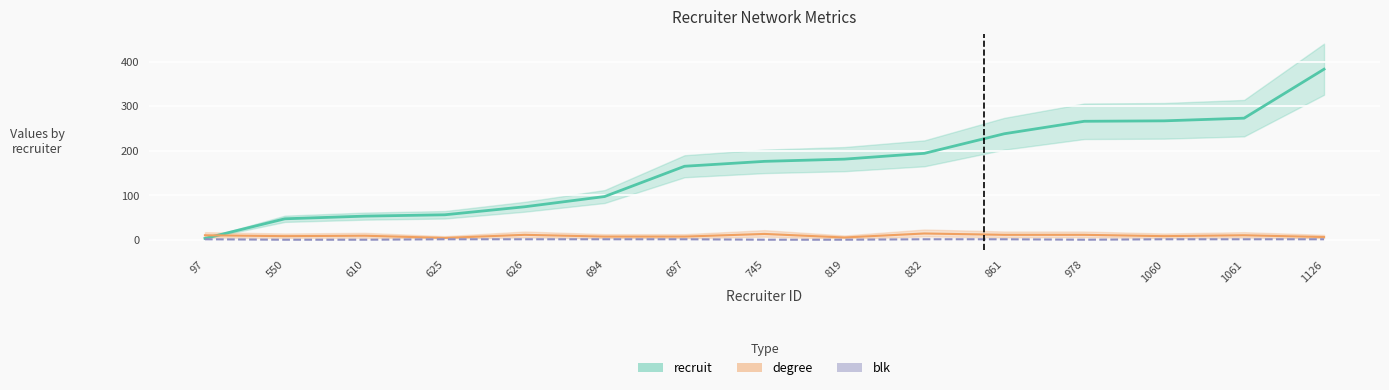

True or false: degree and blk intersect in this chart.

False